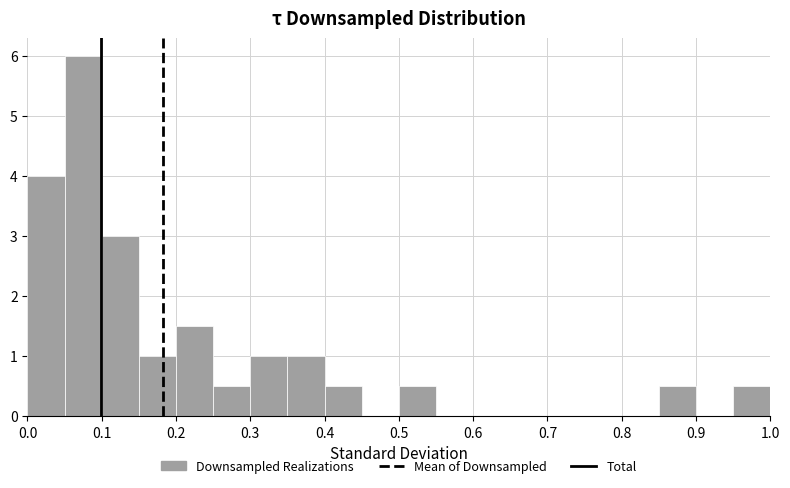

What is the height of the bar covering 0.50 to 0.55 on the x-axis? The values are not printed on the chart, so give them approximately, as read against the axis.

0.5